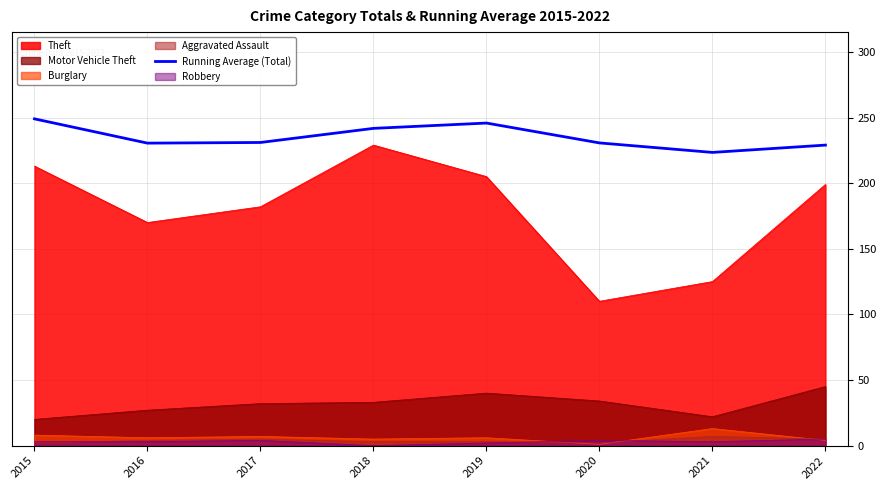

How many points are higher than both their immediate neighbors (excluding endpoints)?

1